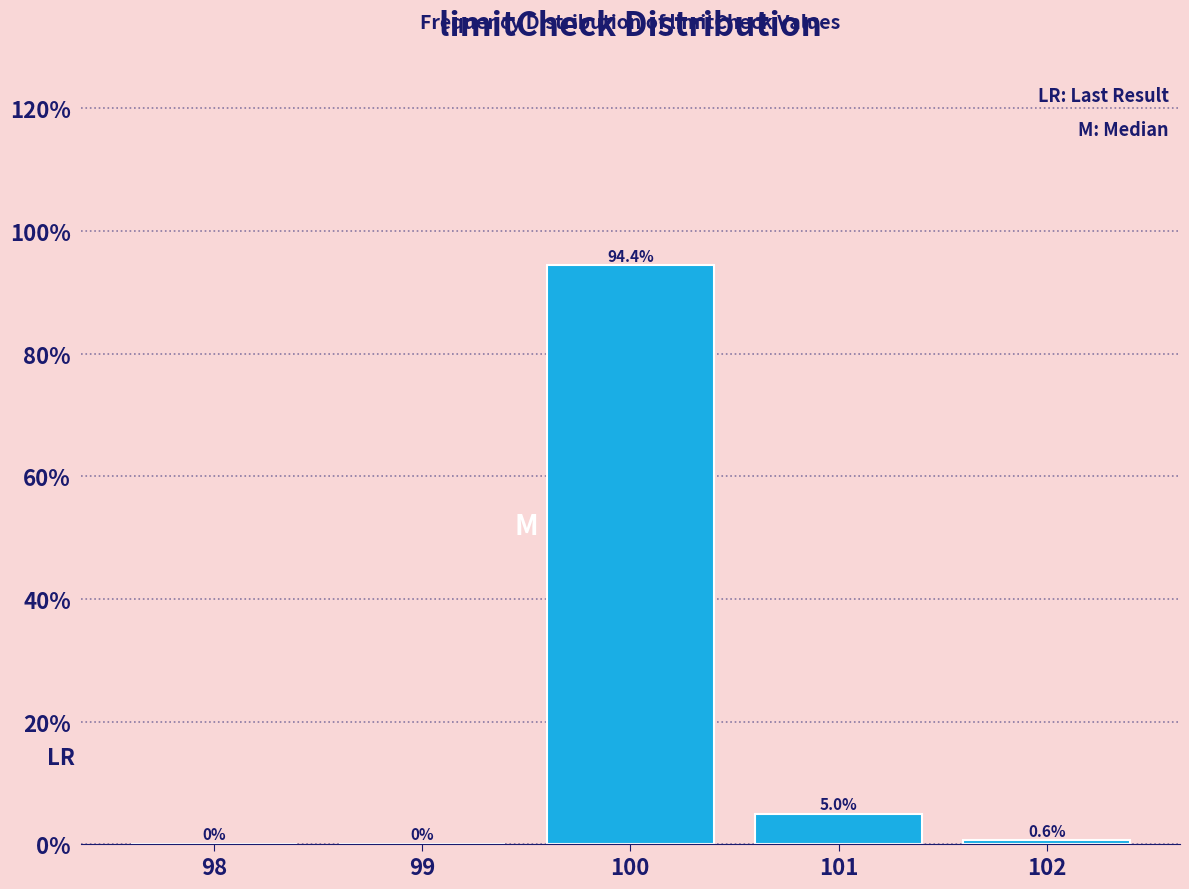

Reading left to right, list all the values displayed in this chart.

98=0.0	99=0.0	100=94.4	101=5.0	102=0.6